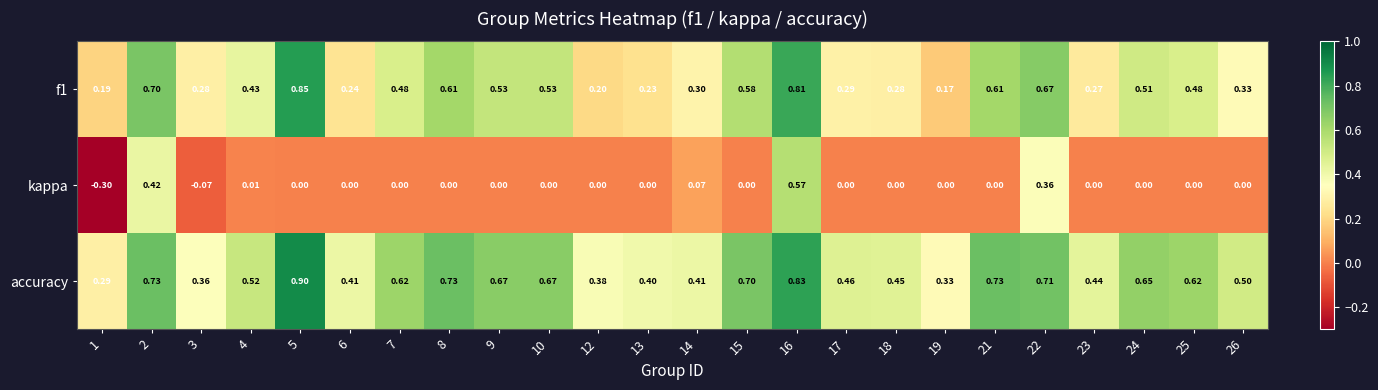

At which category is the sum across all series the highest?

16